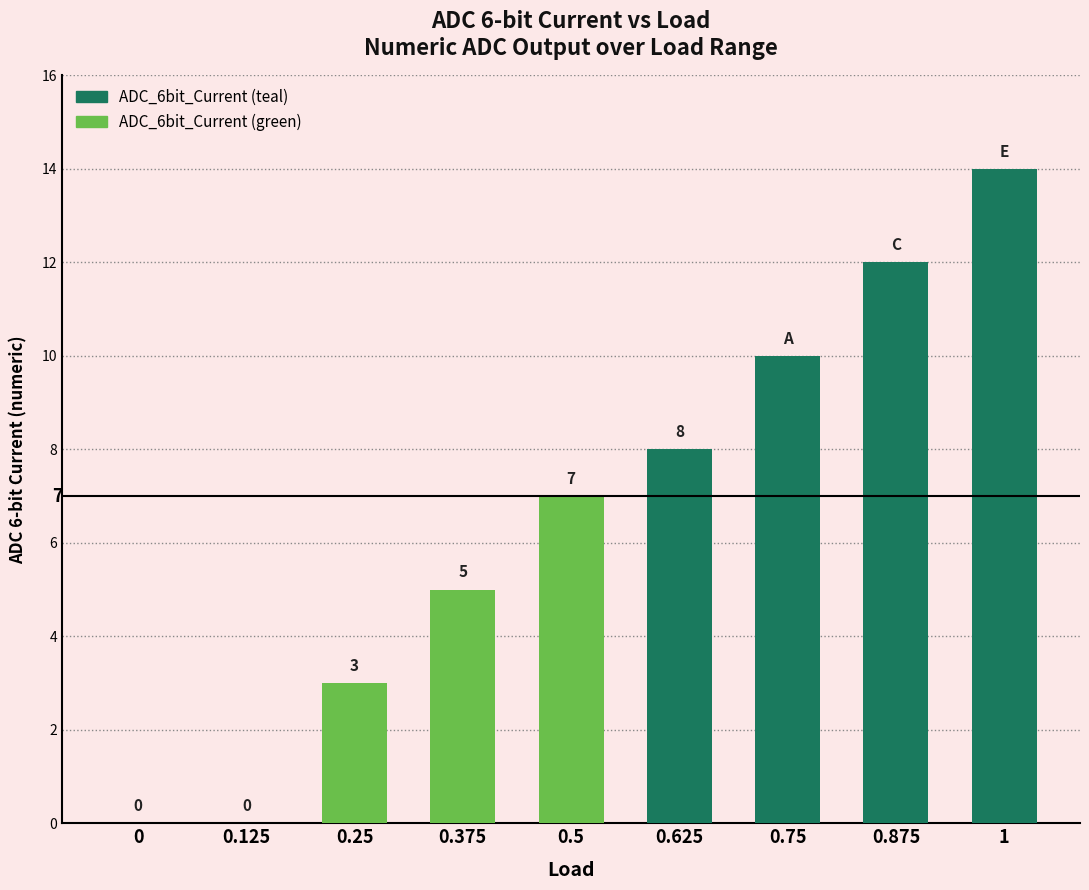

What is the sum of the values at 0.625 and 0.25?

11